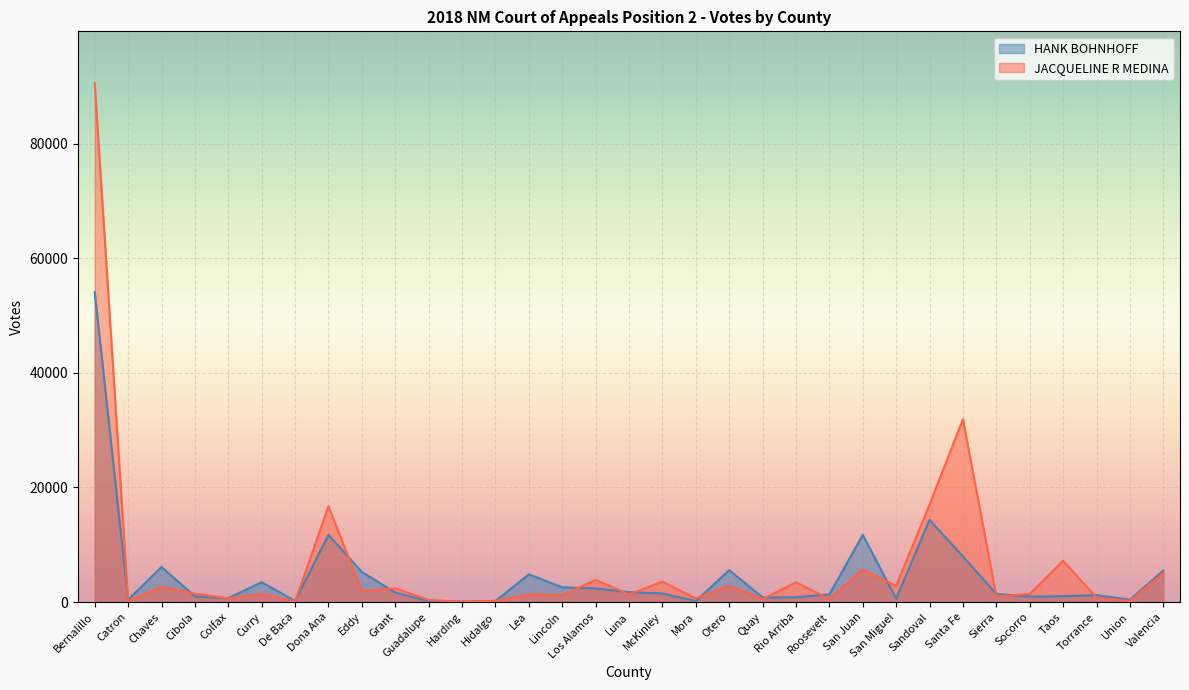

How many intersections are there between JACQUELINE R MEDINA and HANK BOHNHOFF?

19